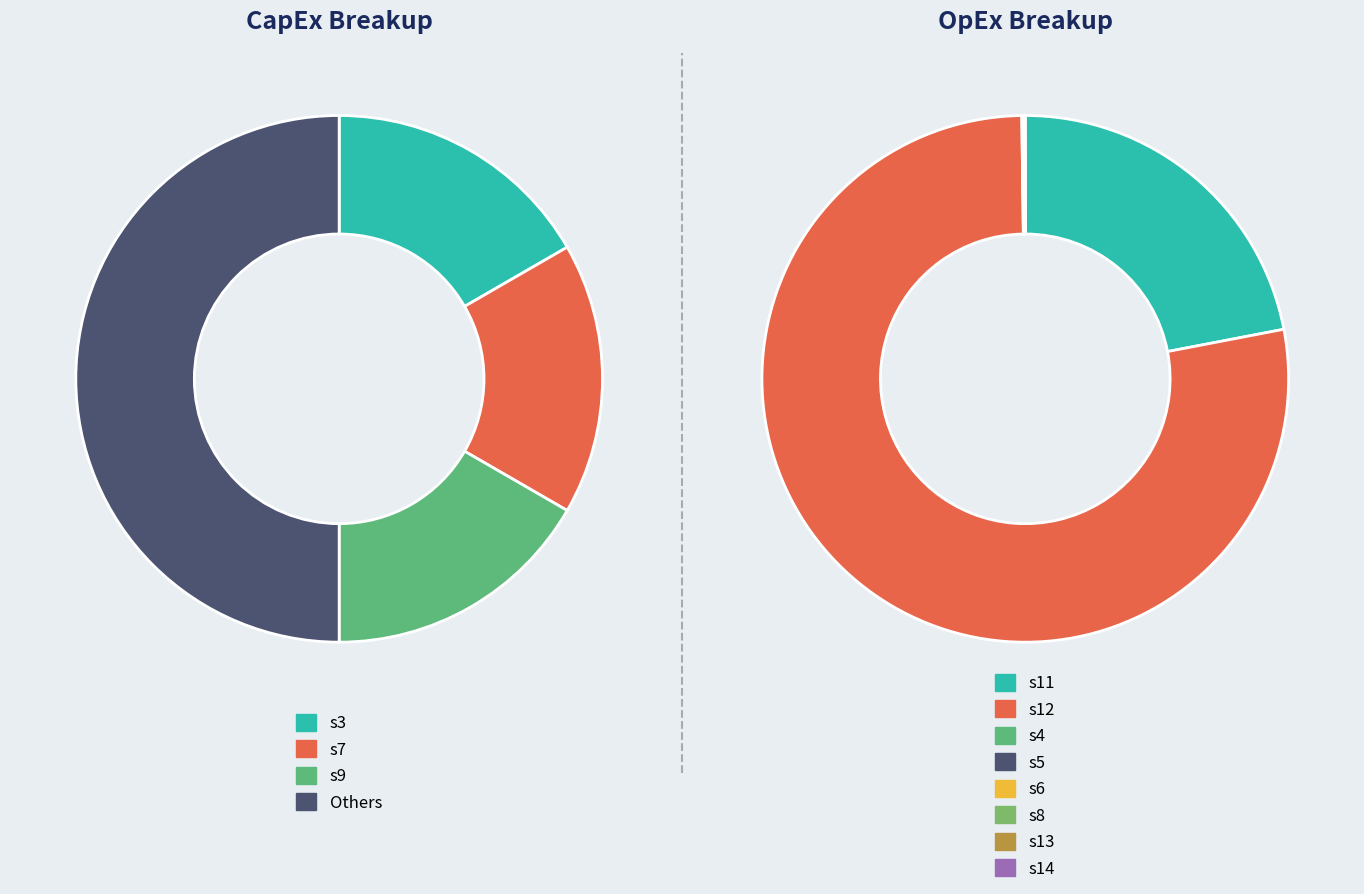

What is the majority slice?

s12_sum